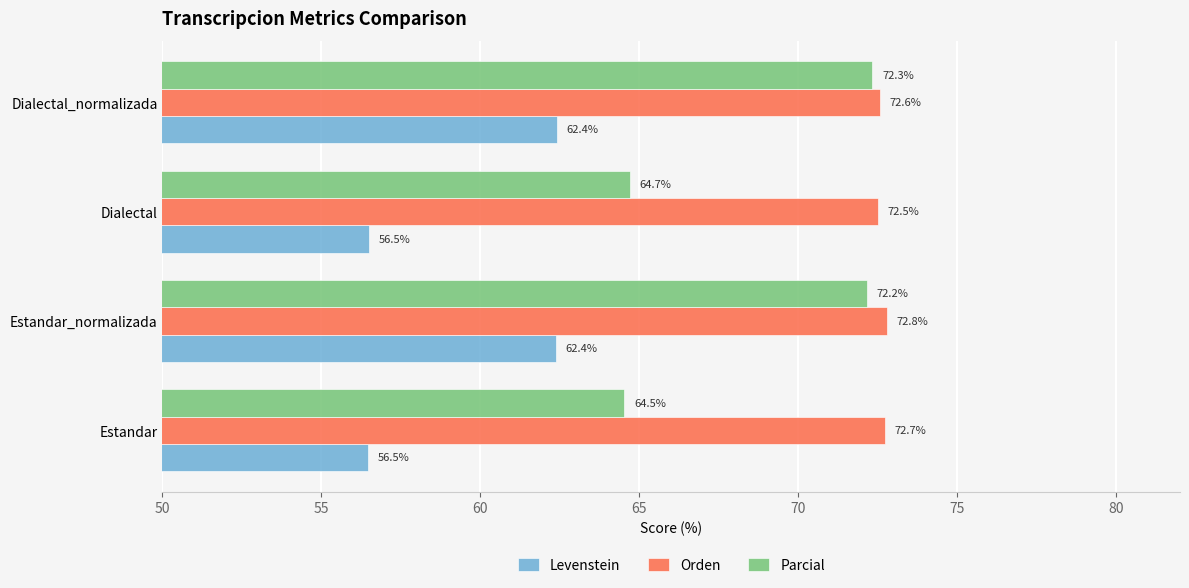

The Parcial series shows 44.9 at Estandar. True or false?

False